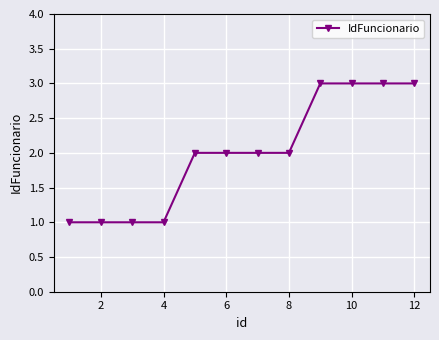

What is the greatest value displayed?

3